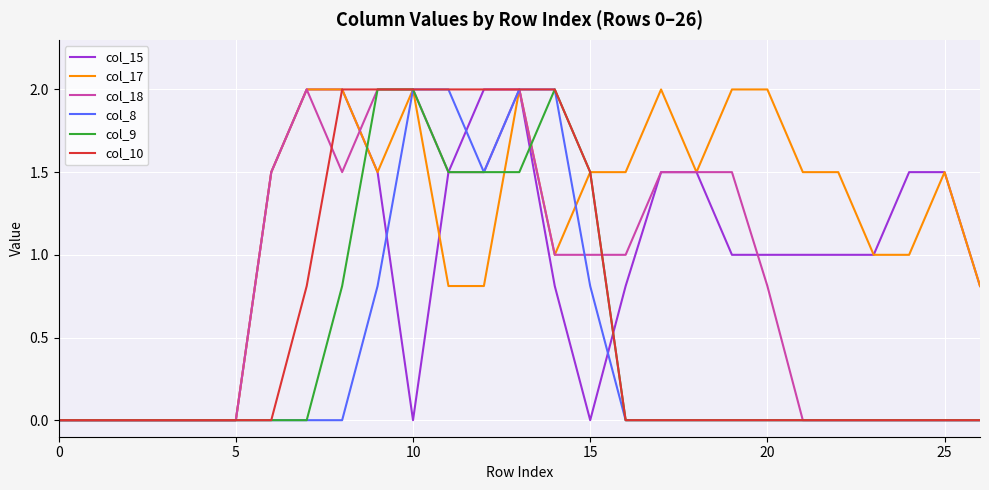

After their last crossing, which series has the higher values: col_9 or col_15?

col_15